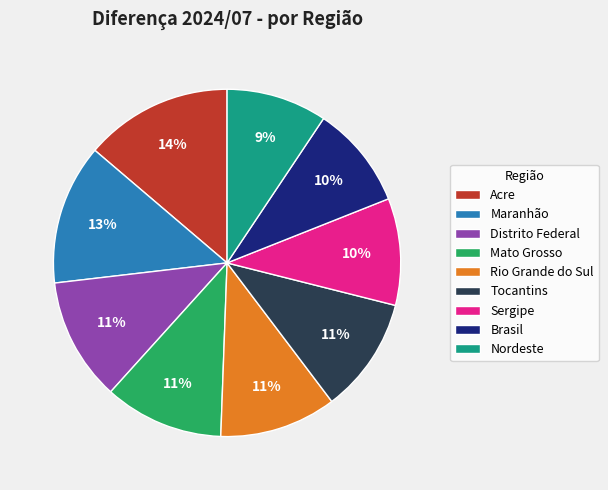

What percentage is the Nordeste slice, to the nearest percent?

9%